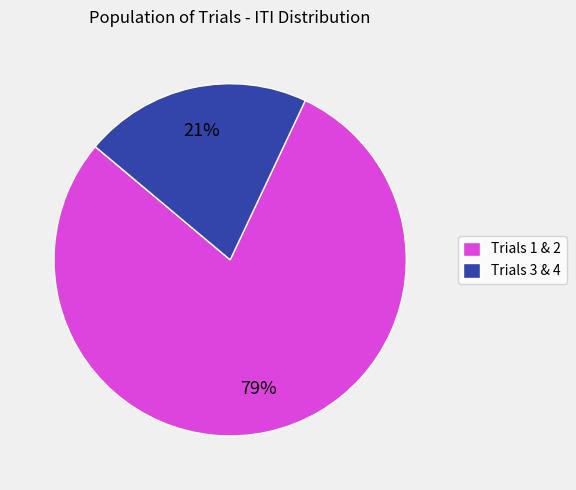

To the nearest percent, what is the average slice percentage?

50%